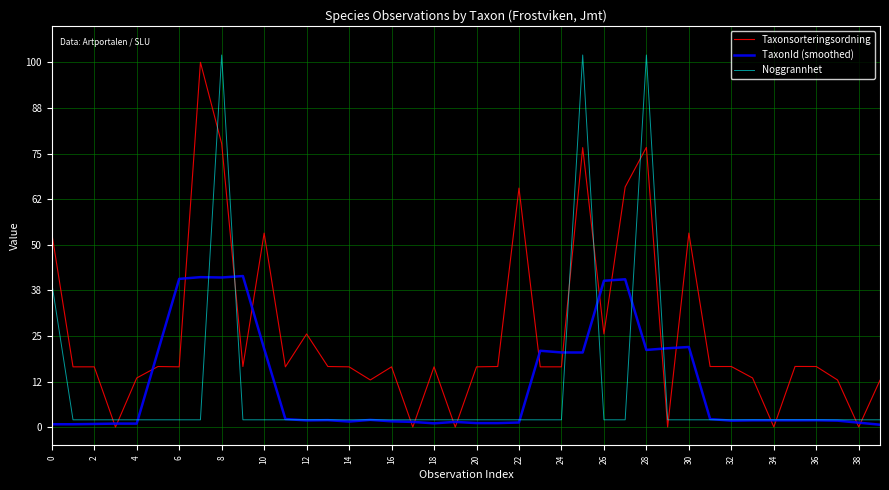

What is the highest value of the TaxonId (smoothed) series?

41.4